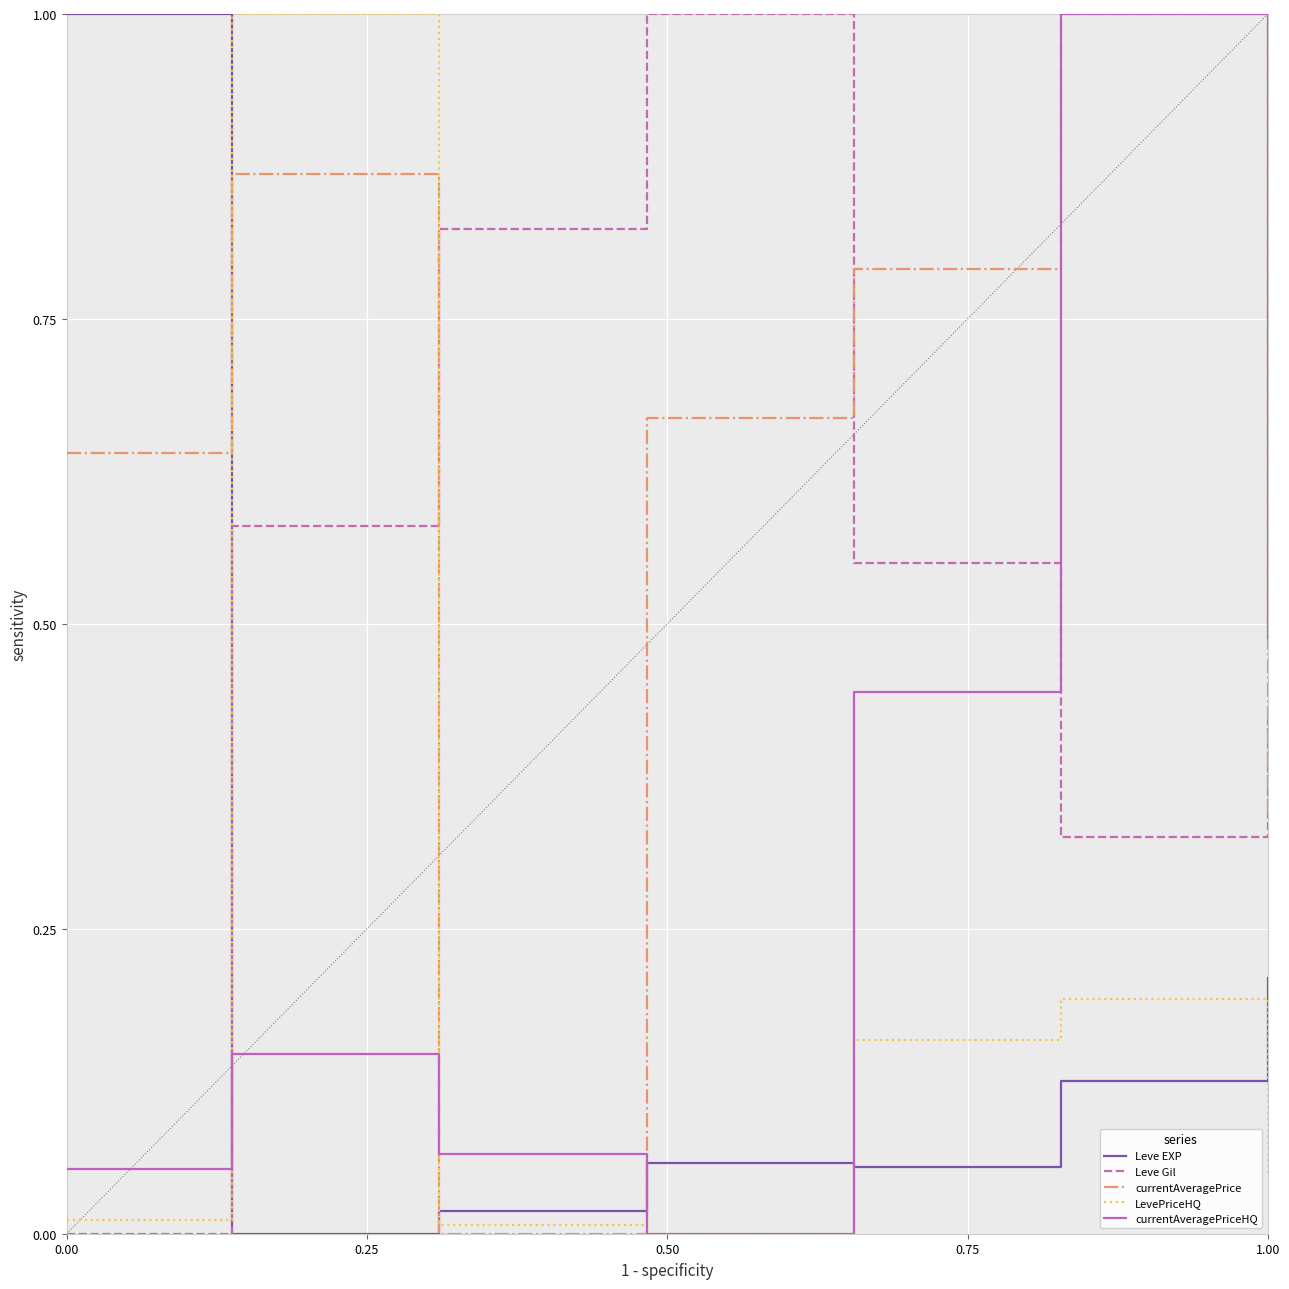

What is the maximum value shown in the chart?

1.0